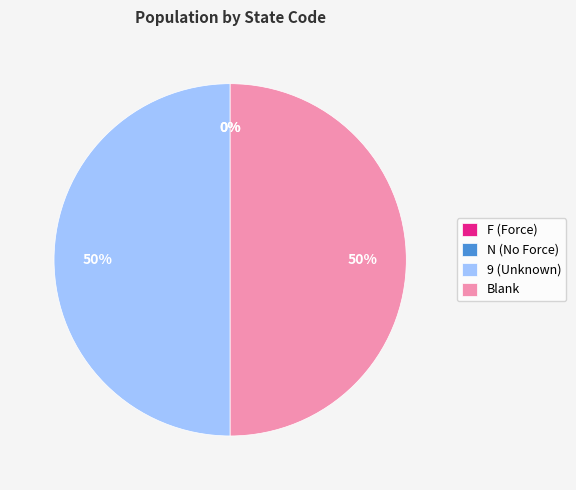

The 9 (Unknown) slice represents 45% of the pie. True or false?

False